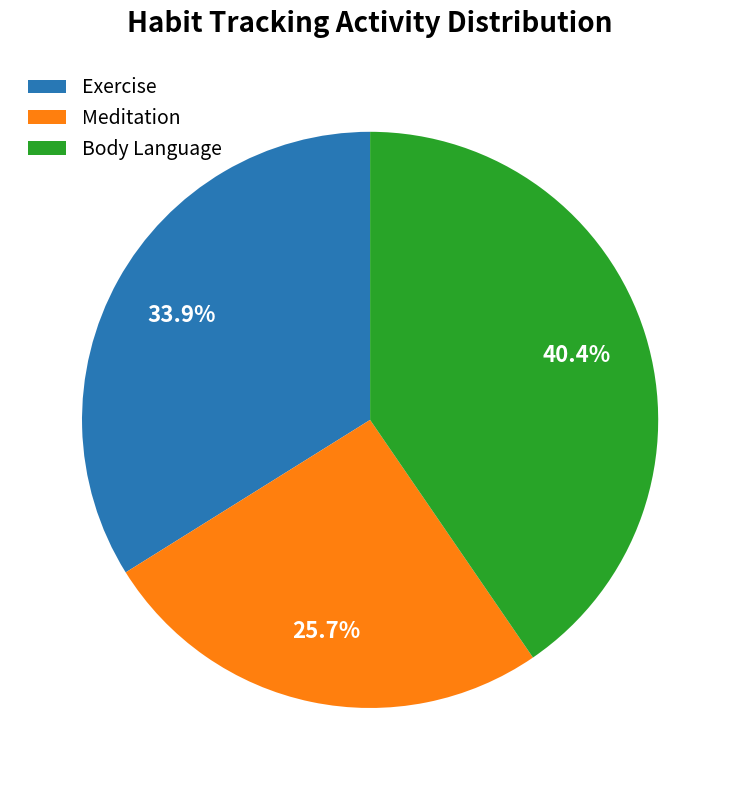

What is the largest slice in the pie chart?

Body Language